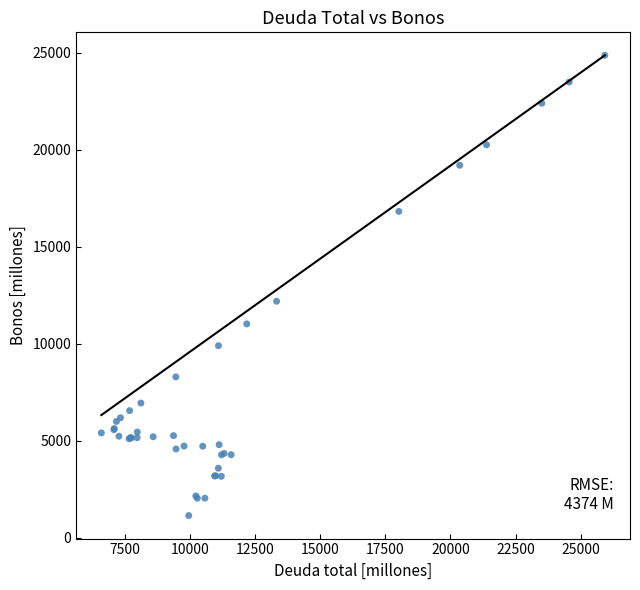

What Y value in the scatter plot is closest to 13002?

12189